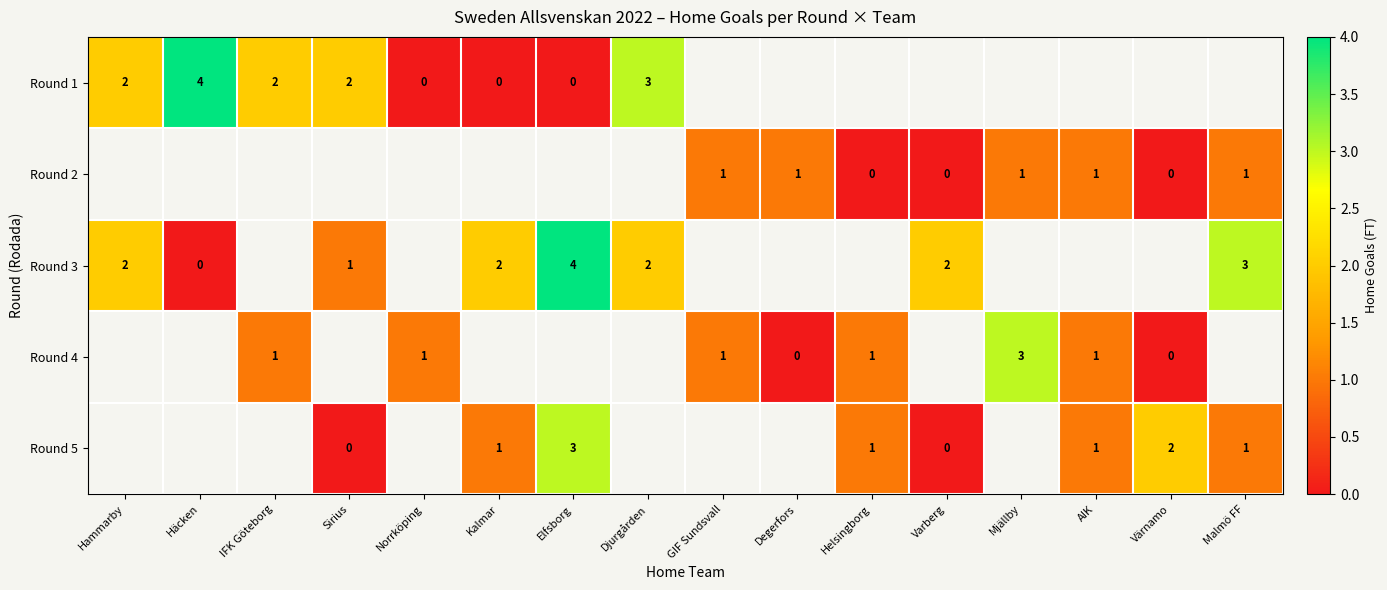

True or false: Round 2 has a value of 0.5 at Malmö FF.

False